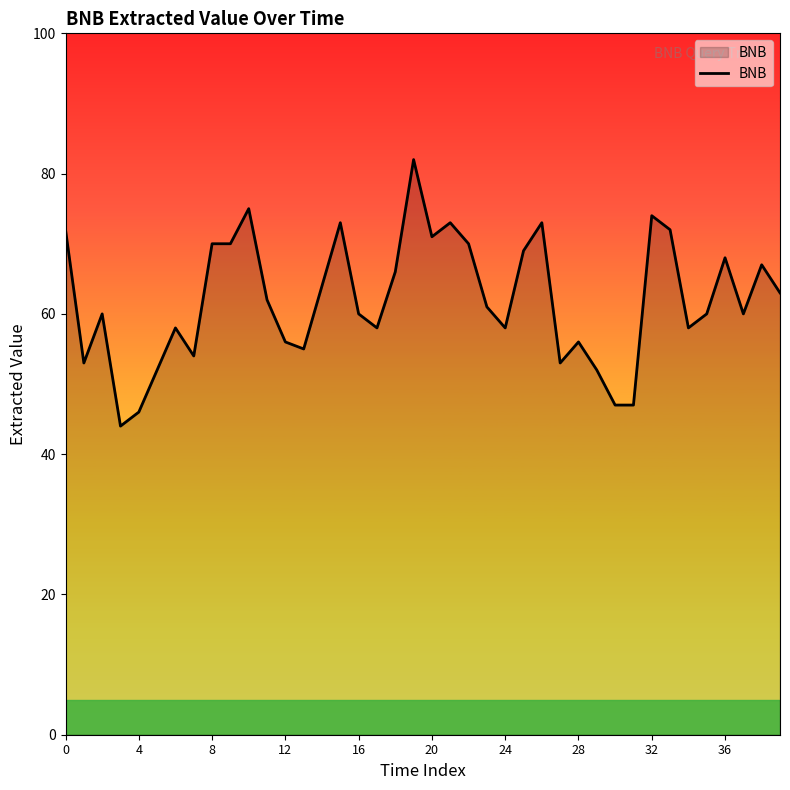

What is the maximum value shown in the chart?

82